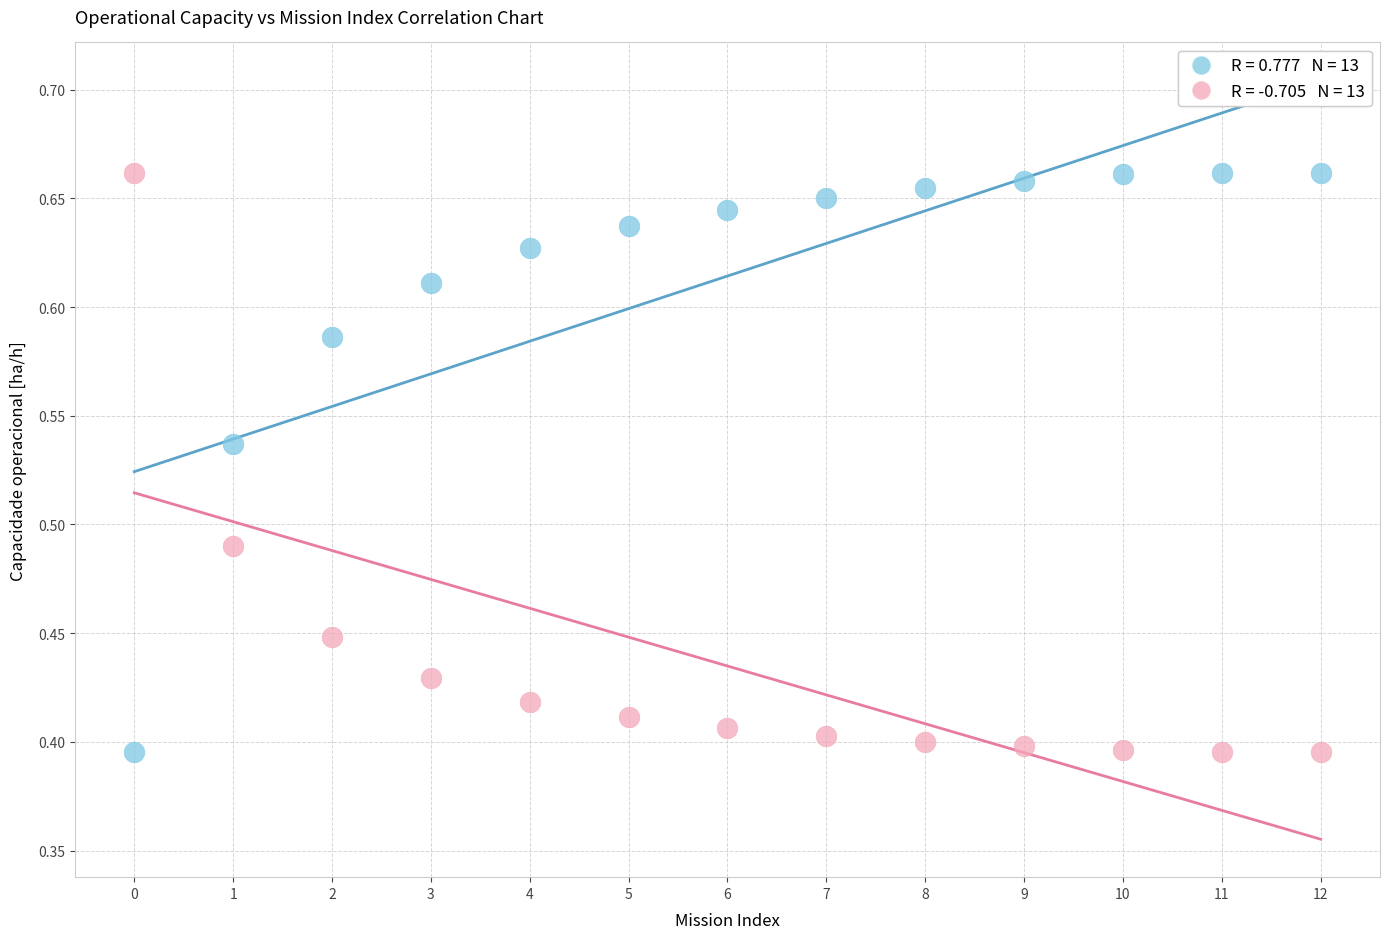

How many points are shown in the scatter plot?

26